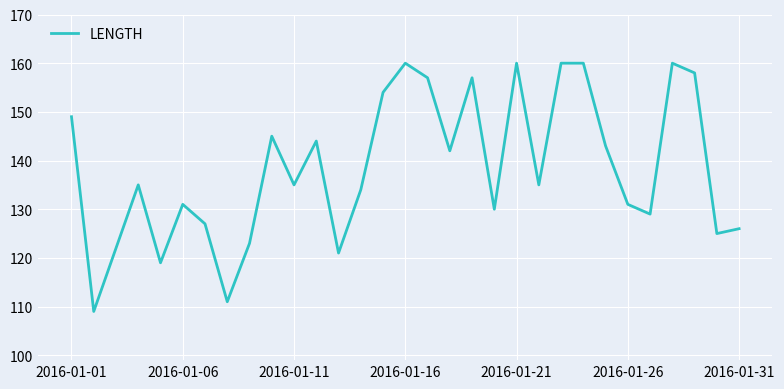

What is the average value?

138